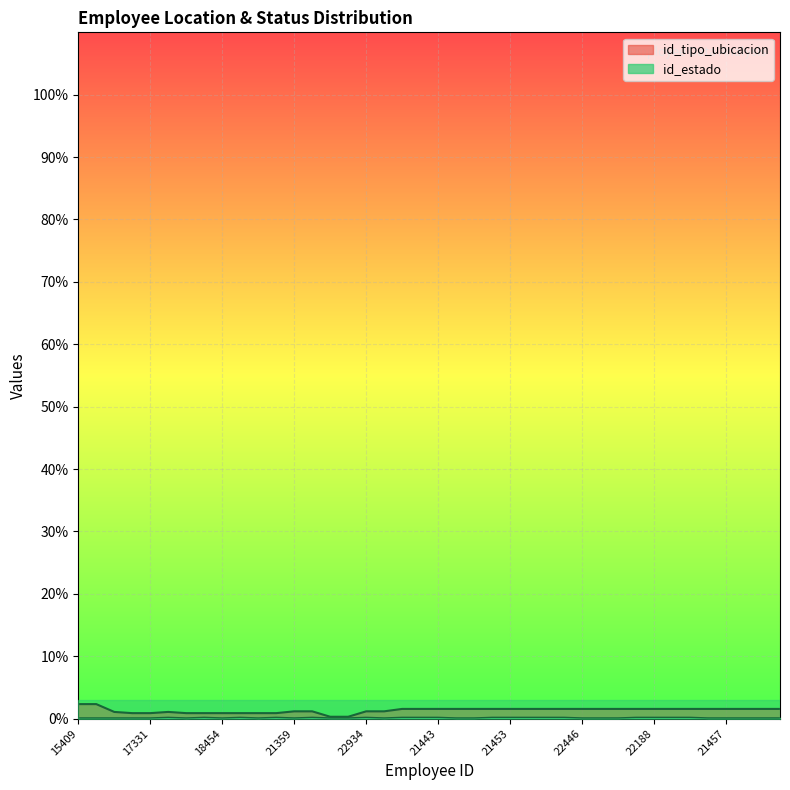

True or false: id_tipo_ubicacion and id_estado cross at least once.

False